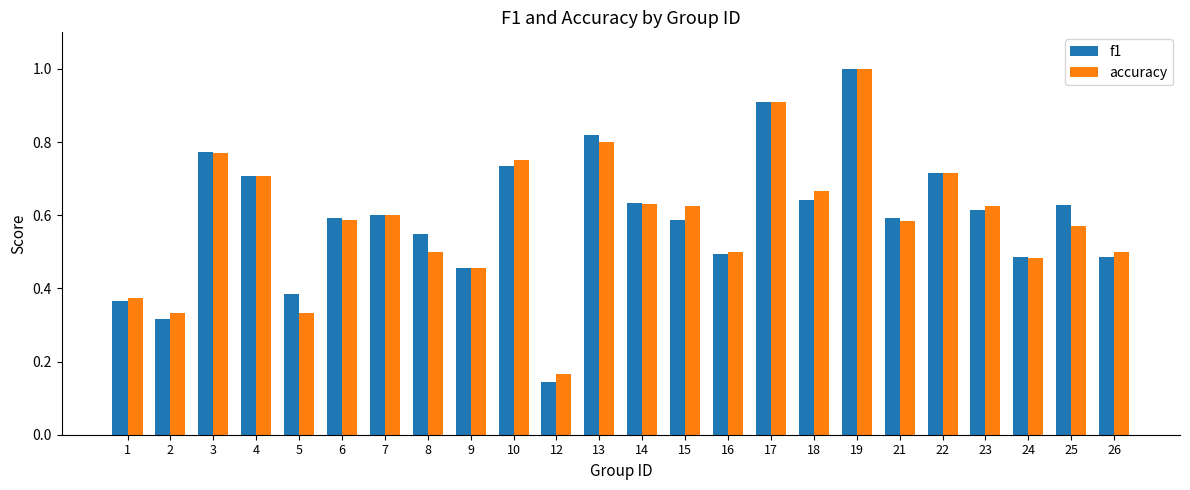

Which category has the lowest value in the accuracy series?

12